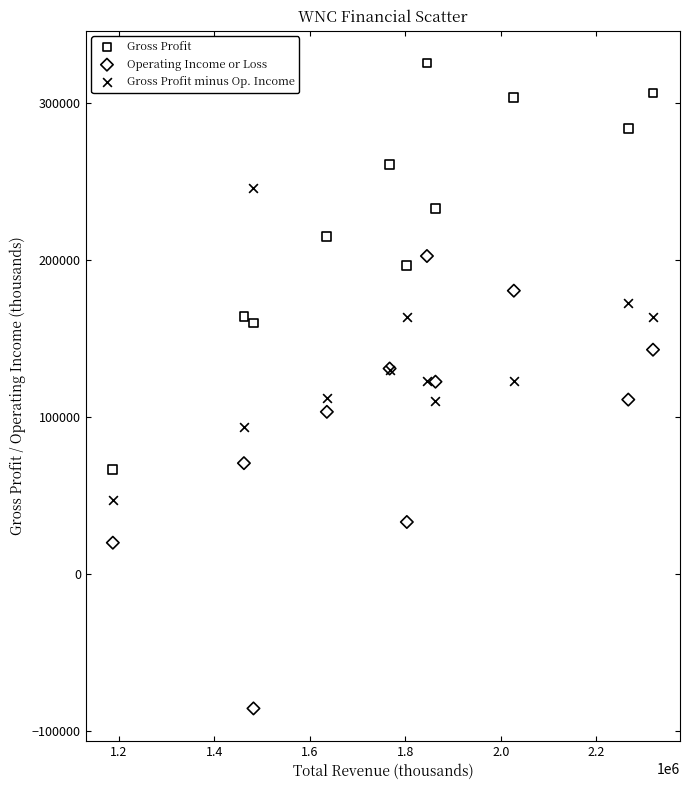

Which series contains the highest Y value?

Gross Profit